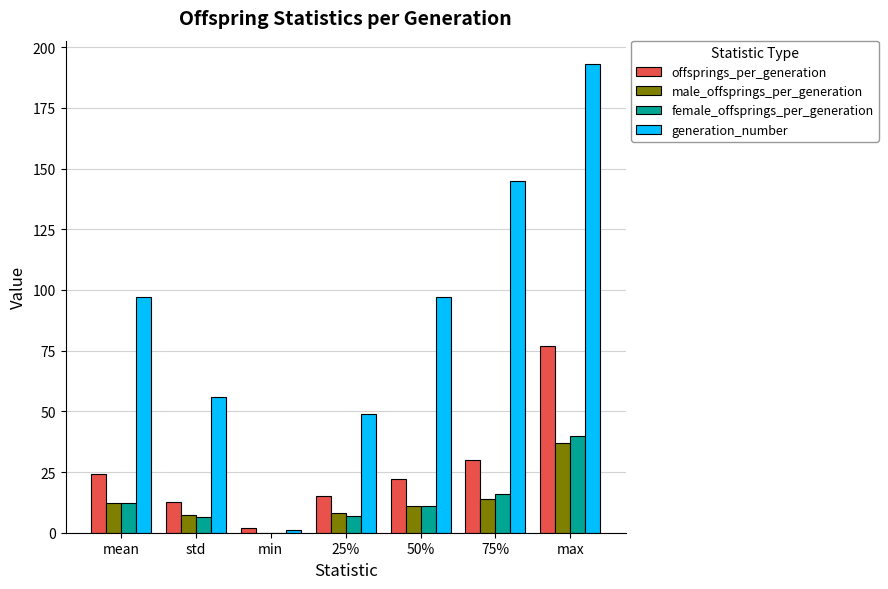

At which category is the sum across all series the highest?

max